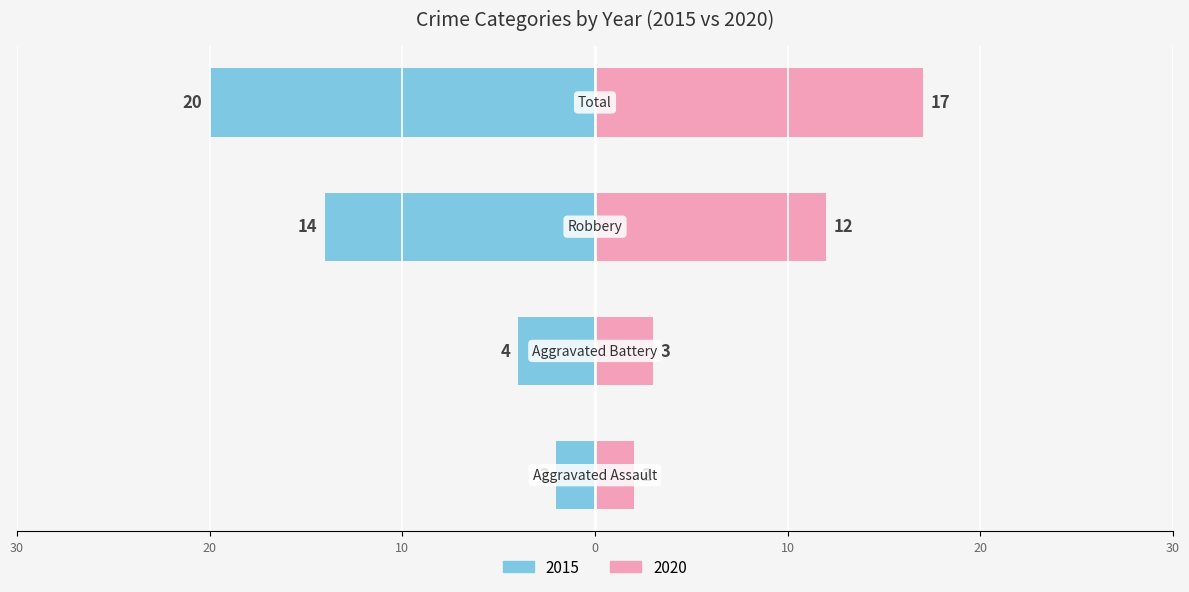

At how many categories does at least one series exceed 18?

1